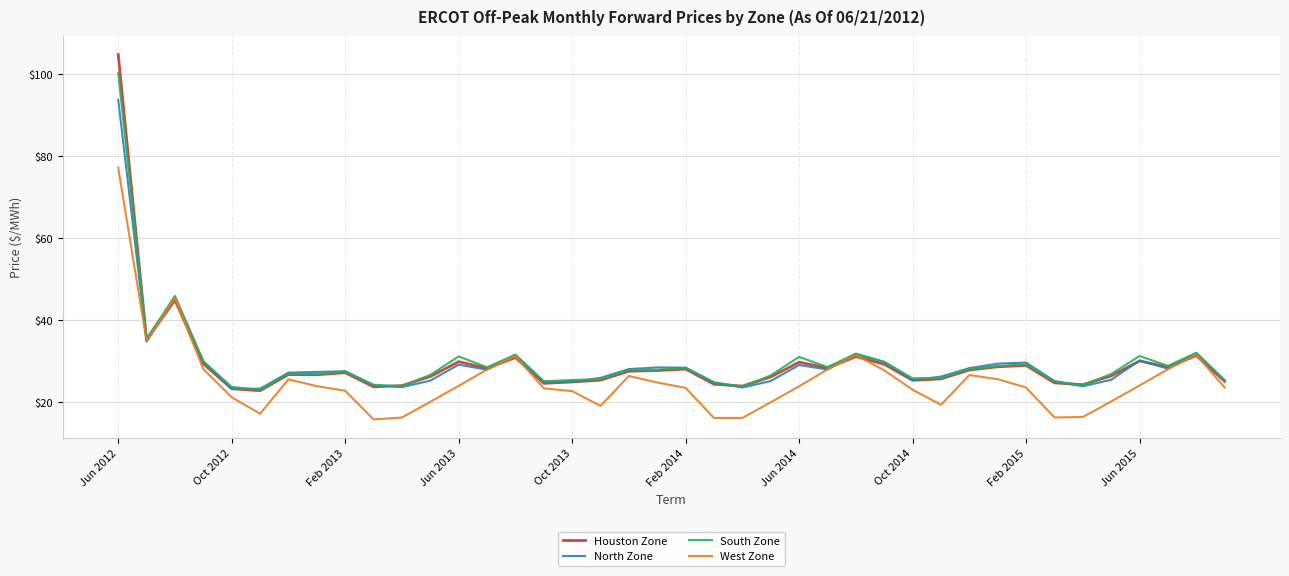

List the series in order of their peak value, highest first.

Houston Zone, South Zone, North Zone, West Zone